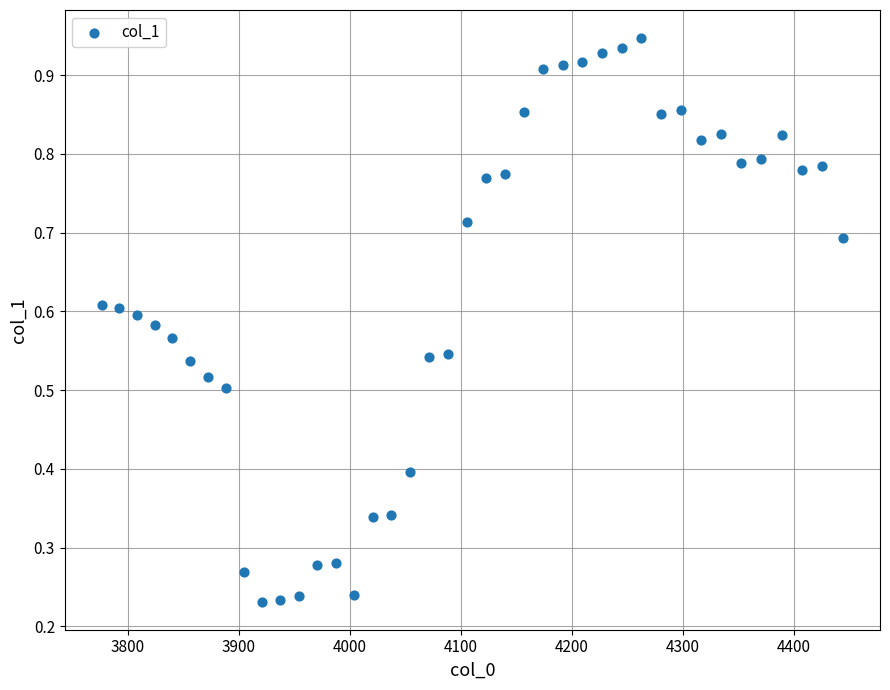

What is the range of X values (max minus min)?

667.4